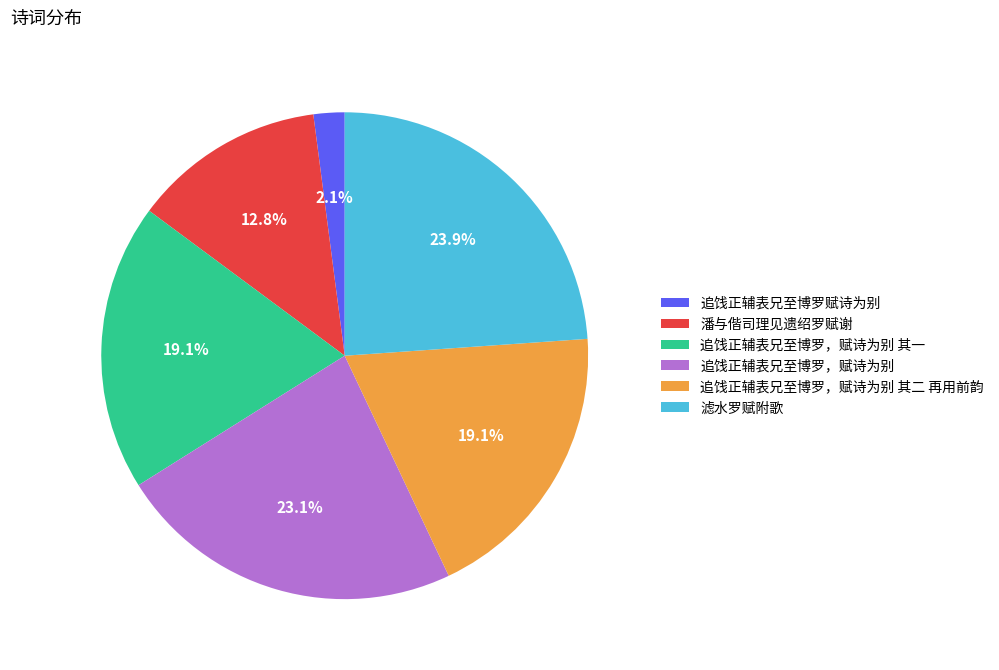

What is the ratio of the value at 滤水罗赋附歌 to the value at 潘与偕司理见遗绍罗赋谢?

1.9